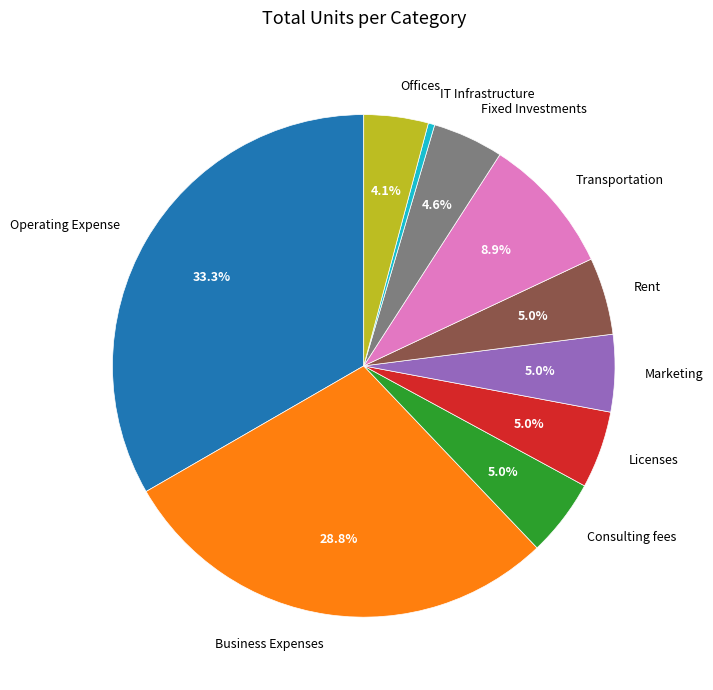

Which slice is the largest?

Operating Expense